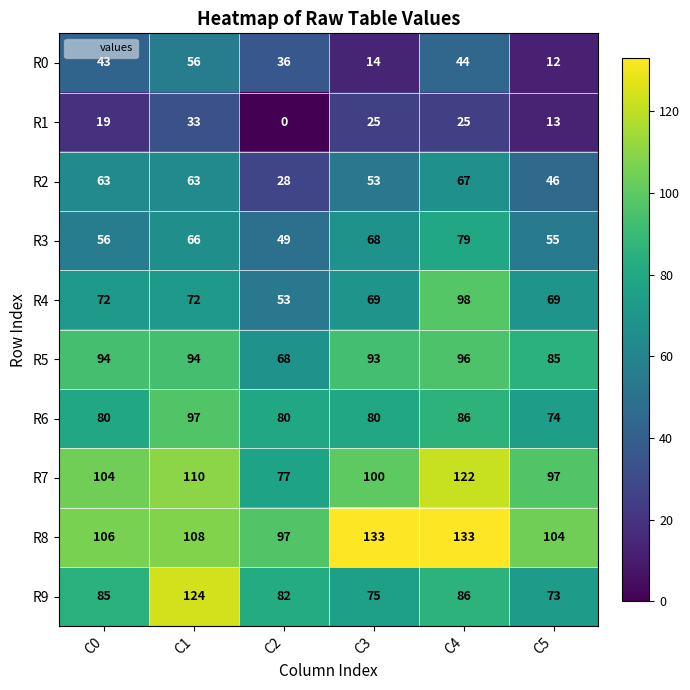

True or false: R6 has a value of 80 at C3.

True